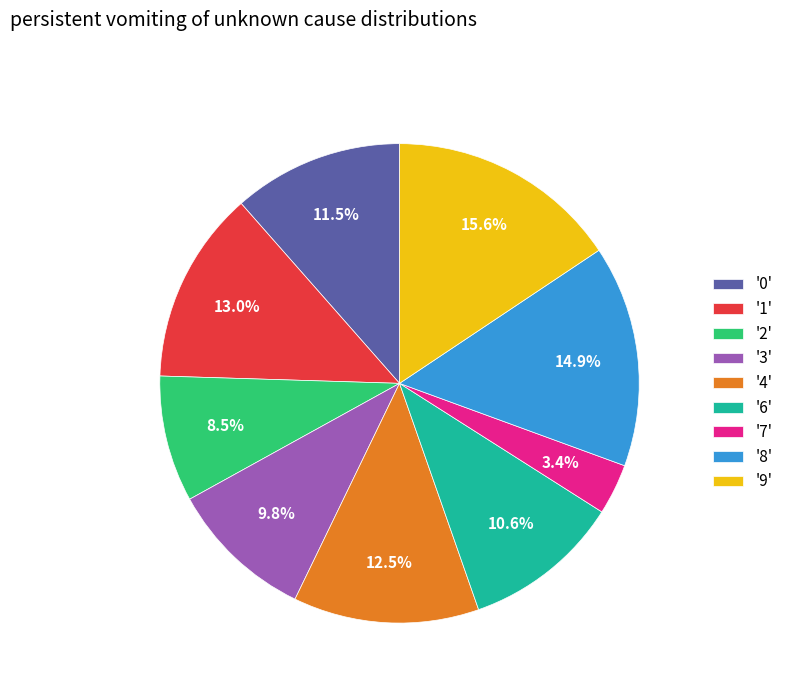

Approximately how many times larger is the value at '8' compared to '6'?

1.4